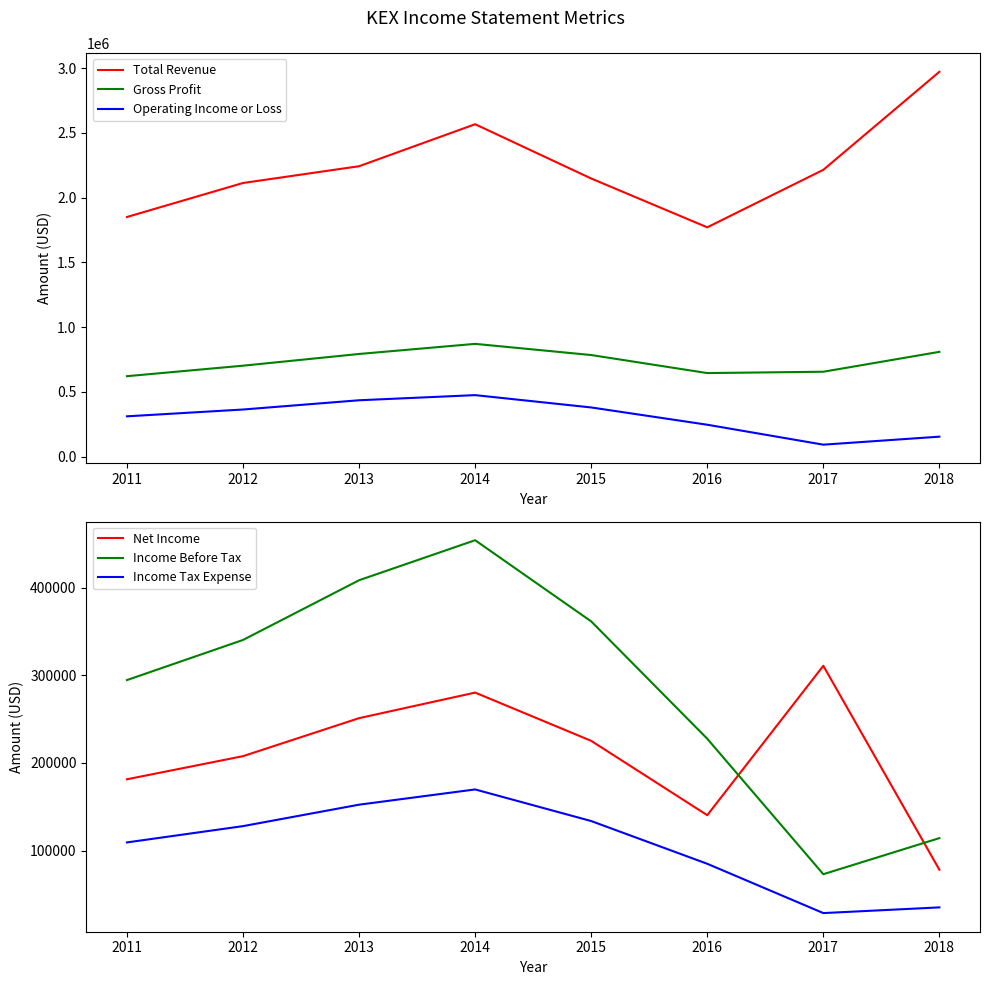

What is the difference between the highest and lowest values at 2013?

2089800